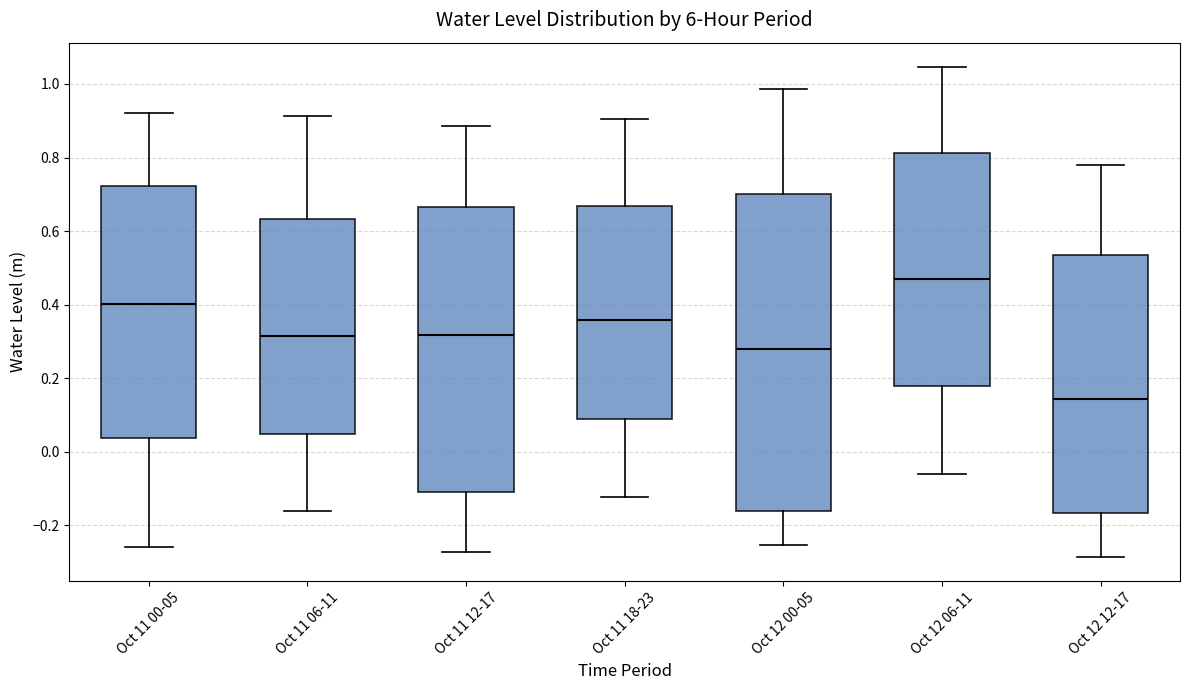

Reading left to right, transcribe this box plot: for each box, give where its median line is, the range the box spans, and where its two whiskers end, as read against the y-axis. The values are not printed on the chart, so give them approximately, as read against the axis.

Oct 11 00-05: median 0.40, box 0.04 to 0.72, whiskers -0.26 to 0.92
Oct 11 06-11: median 0.32, box 0.04 to 0.64, whiskers -0.16 to 0.92
Oct 11 12-17: median 0.32, box -0.10 to 0.66, whiskers -0.28 to 0.88
Oct 11 18-23: median 0.36, box 0.10 to 0.66, whiskers -0.12 to 0.90
Oct 12 00-05: median 0.28, box -0.16 to 0.70, whiskers -0.26 to 0.98
Oct 12 06-11: median 0.48, box 0.18 to 0.82, whiskers -0.06 to 1.04
Oct 12 12-17: median 0.14, box -0.16 to 0.54, whiskers -0.28 to 0.78